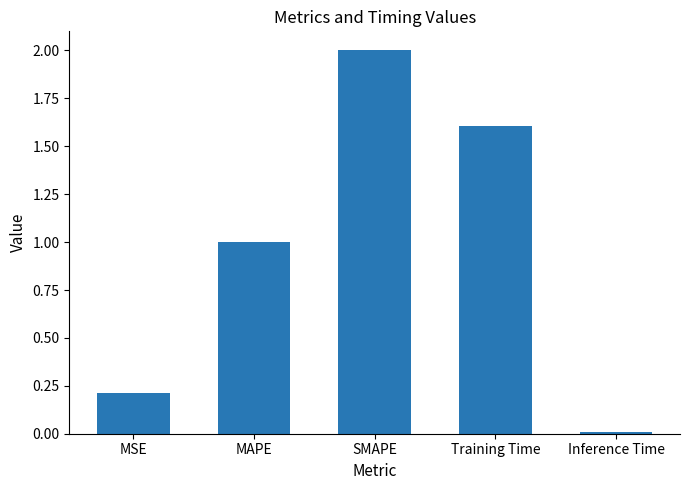

How many data points are less than 1?

2